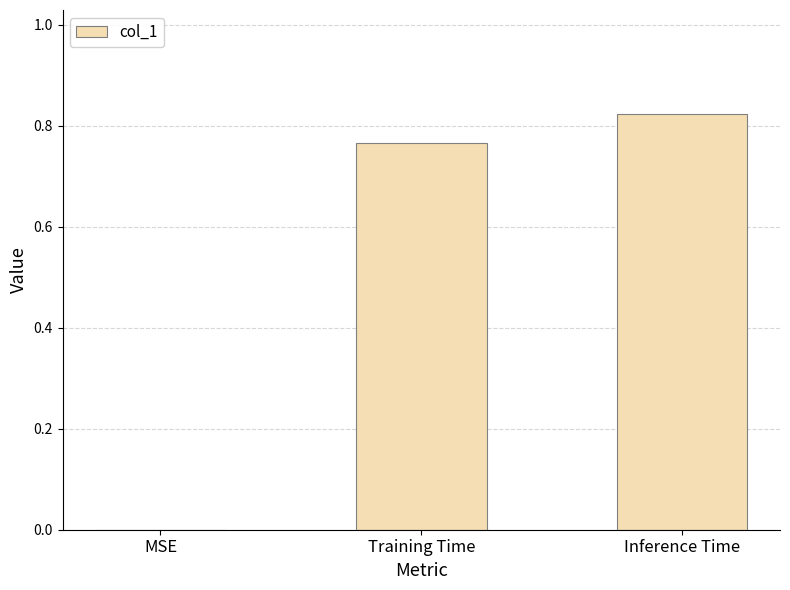

Is it true that the value at Inference Time is 1.1?

False